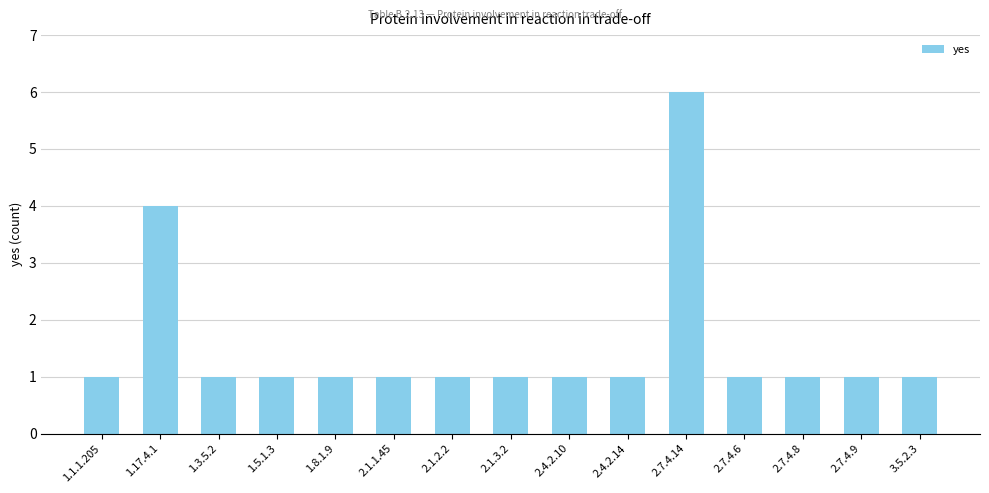

Where is the data nearest to the value 3?

1.17.4.1